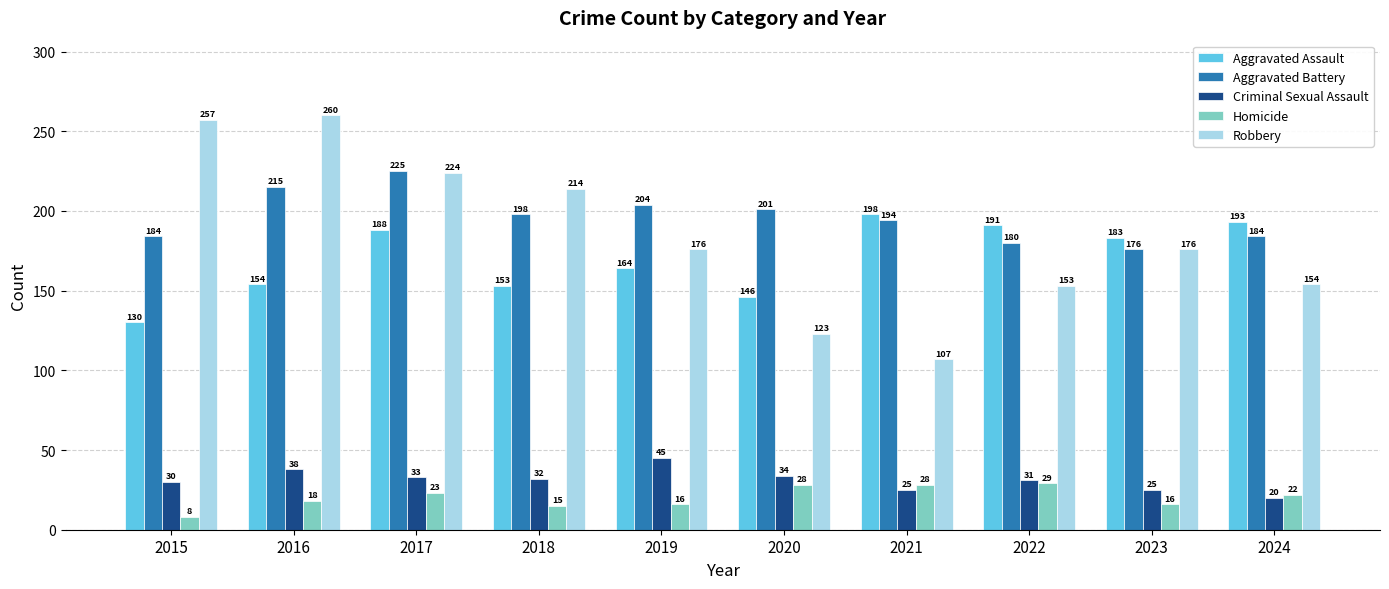

What is the approximate value of Aggravated Battery at 2021, to the nearest 5?

195